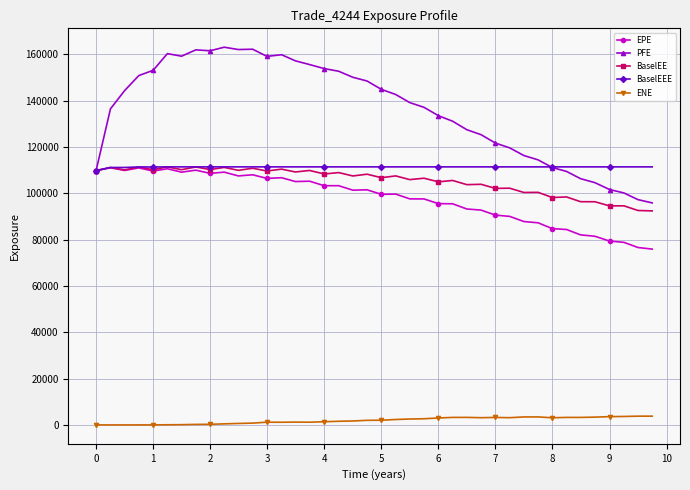

At how many categories does at least one series exceed 129260?

25